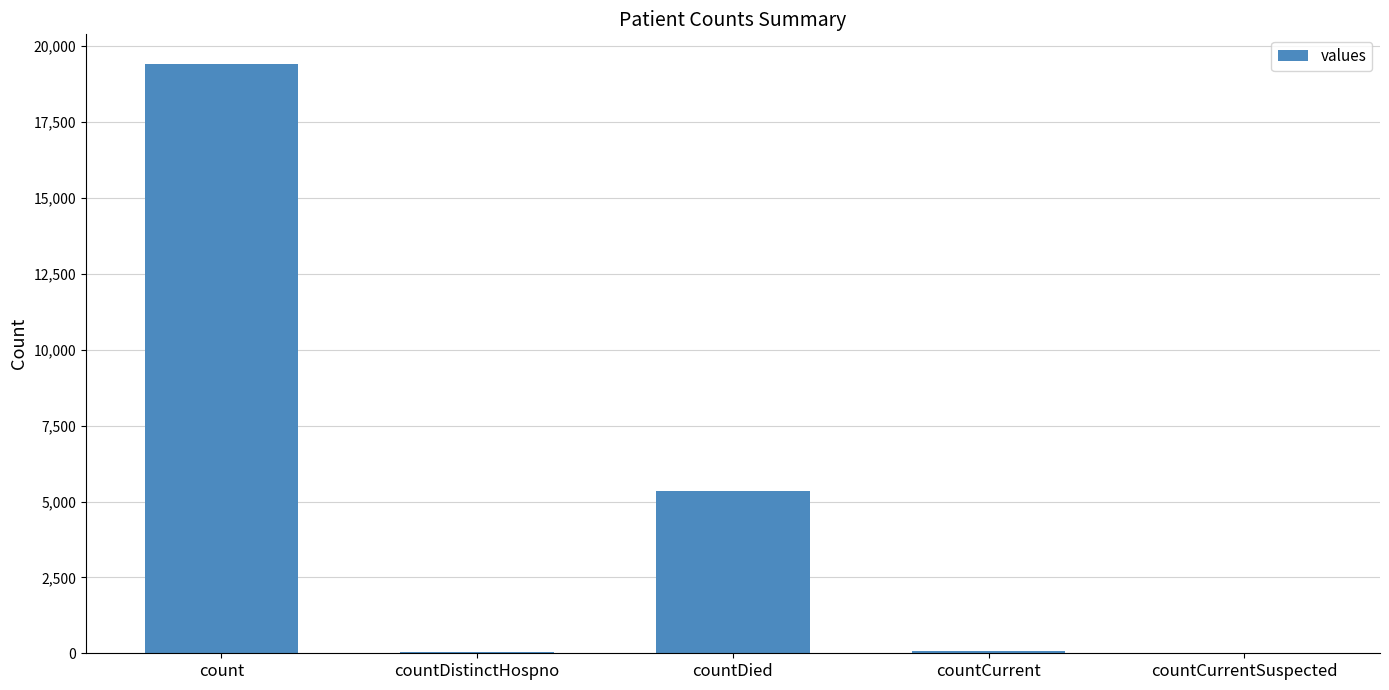

The value at countCurrent is 60. True or false?

True